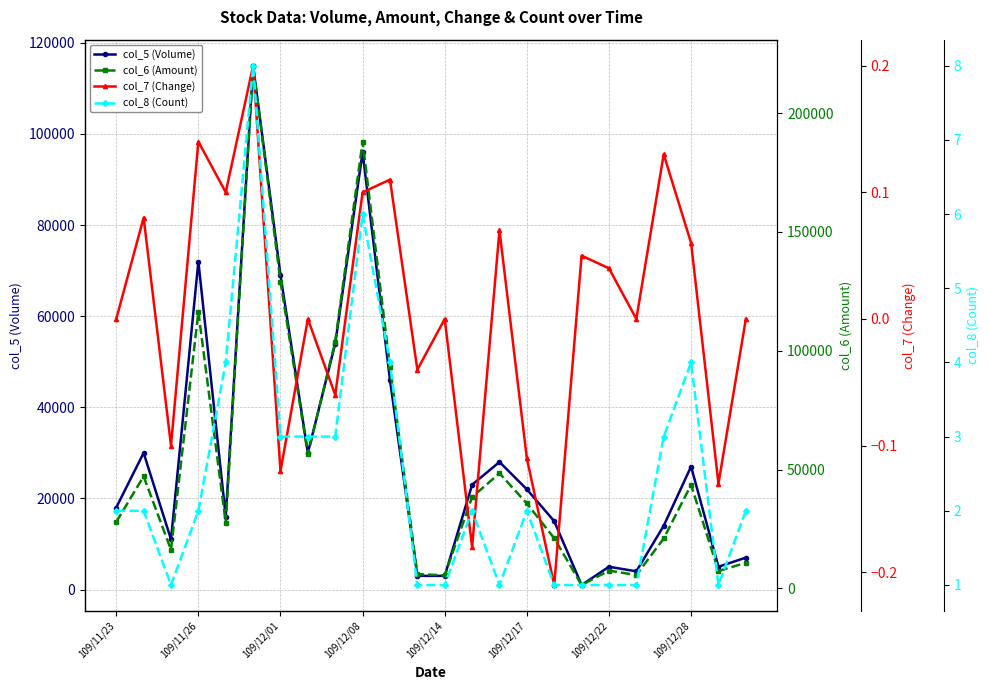

True or false: col_5 (Volume) has more than 2 interior local peaks.

True